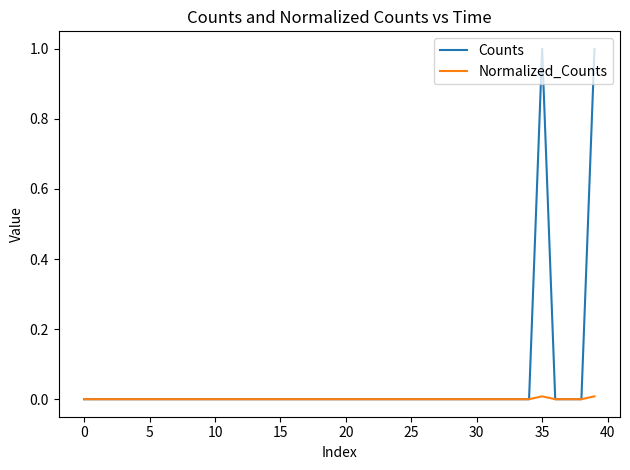

List the series in order of their peak value, lowest first.

Normalized_Counts, Counts